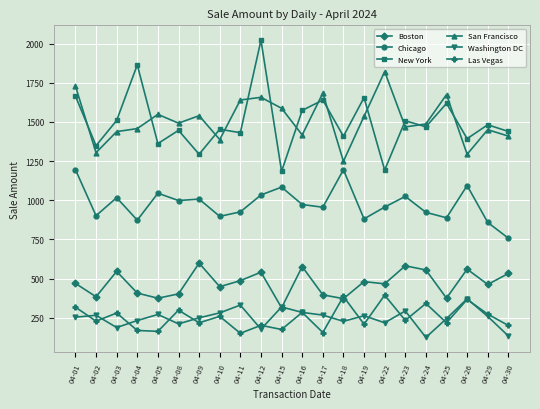

At which label does Boston first exceed 470?

04-01